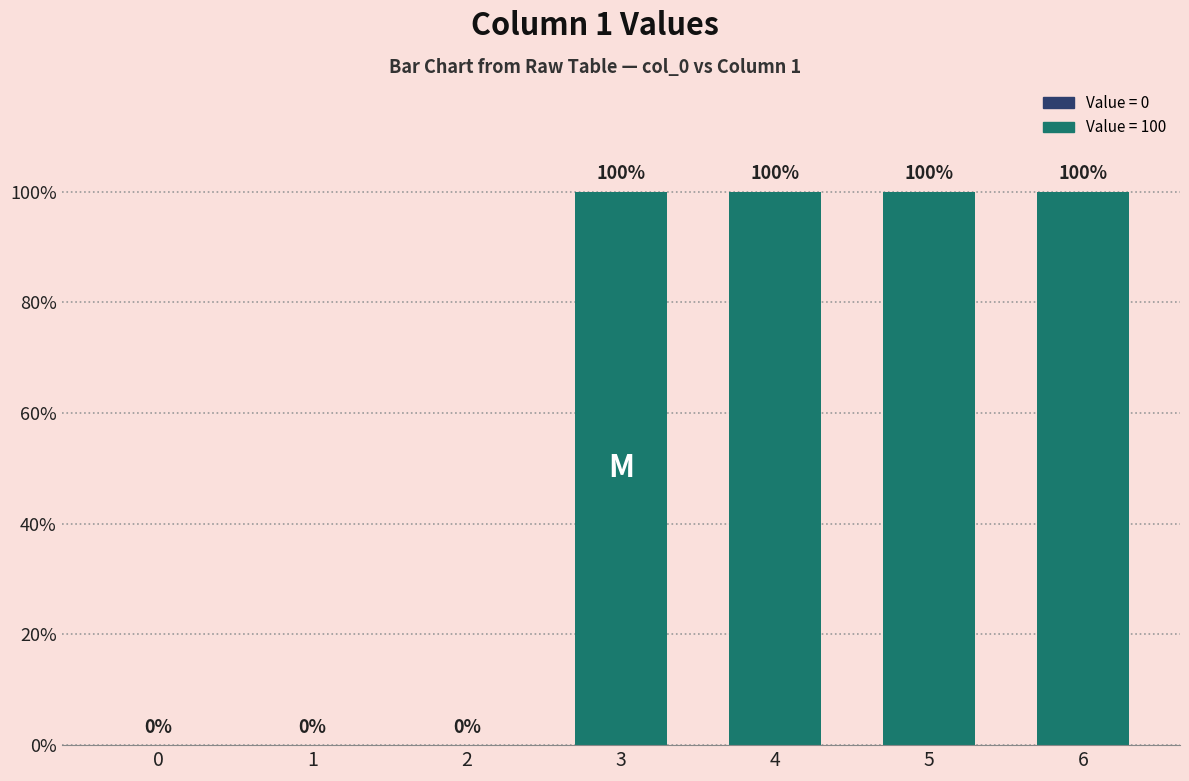

Which has a higher value, 0 or 4?

4